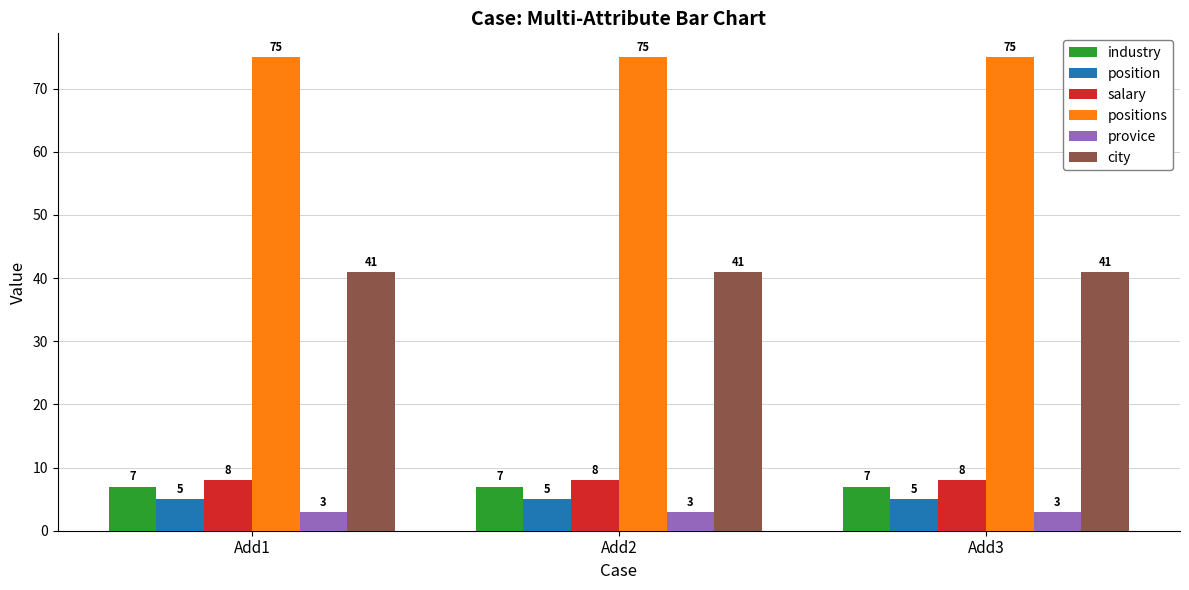

How many data points does each series have?

3